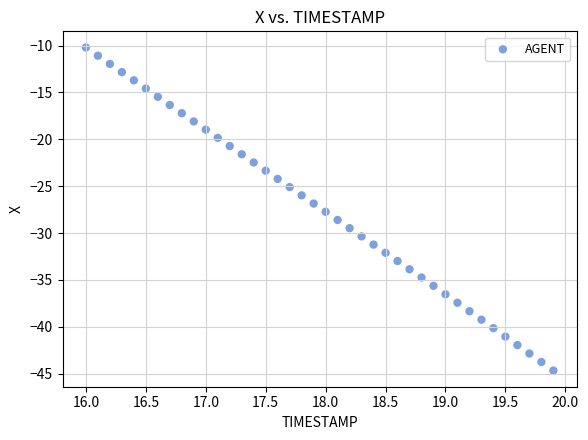

What is the range of X values (max minus min)?

3.9